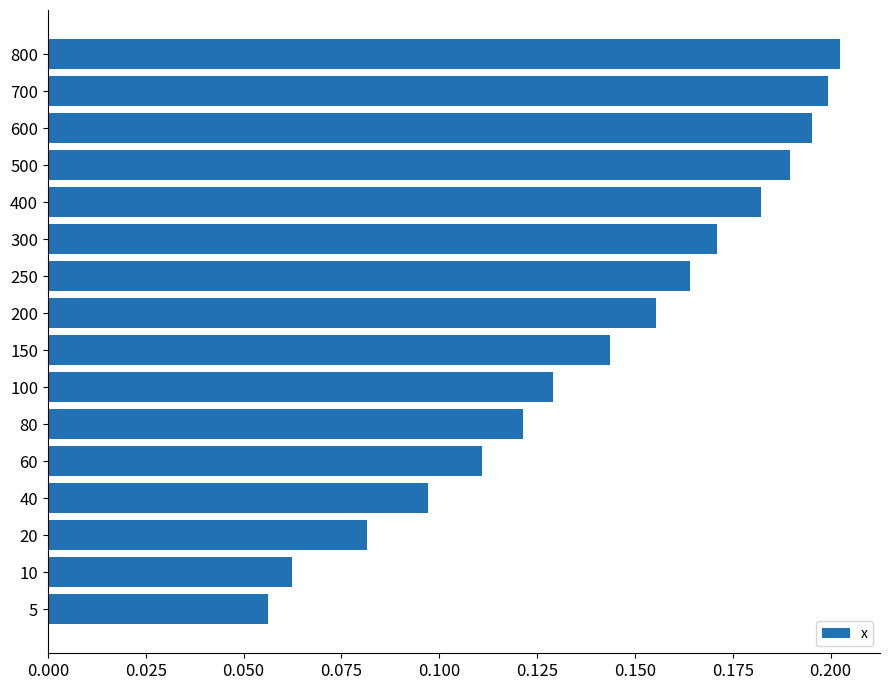

What is the sum of all values?

2.3